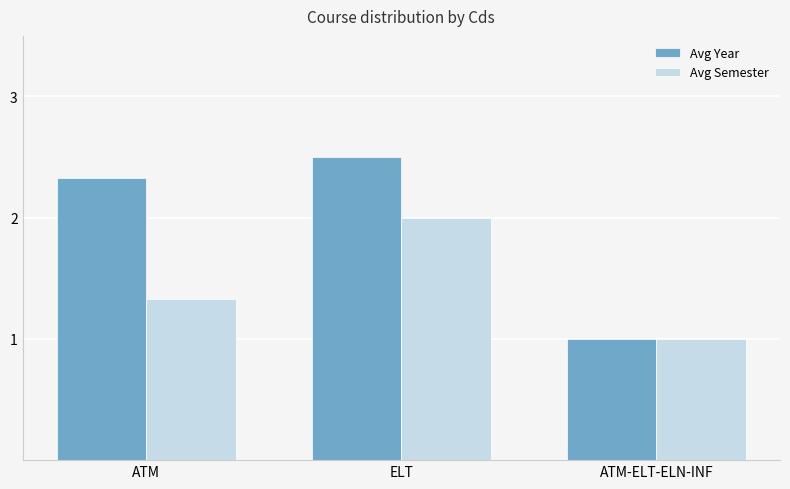

At which category is the sum across all series the highest?

ELT